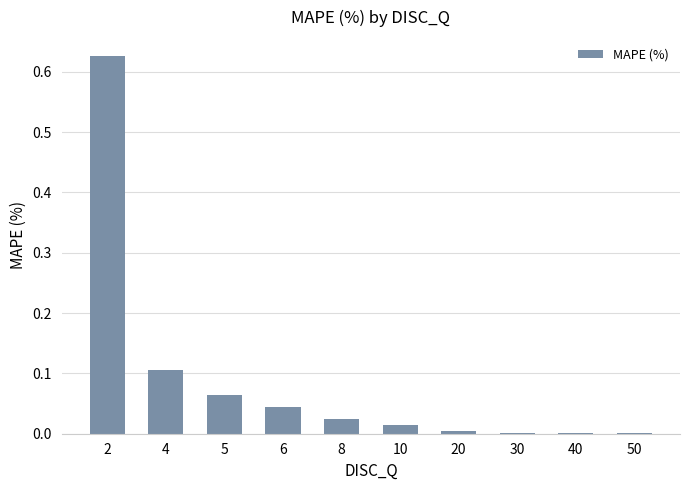

Between 6 and 5, which is larger?

5